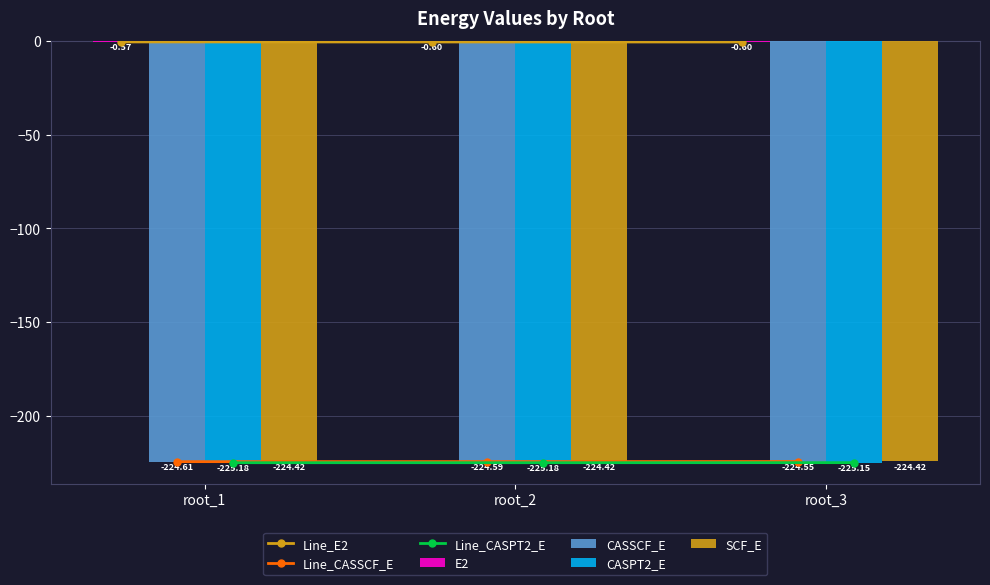

What is the difference between the maximum and minimum values in the CASSCF_E series?

0.1